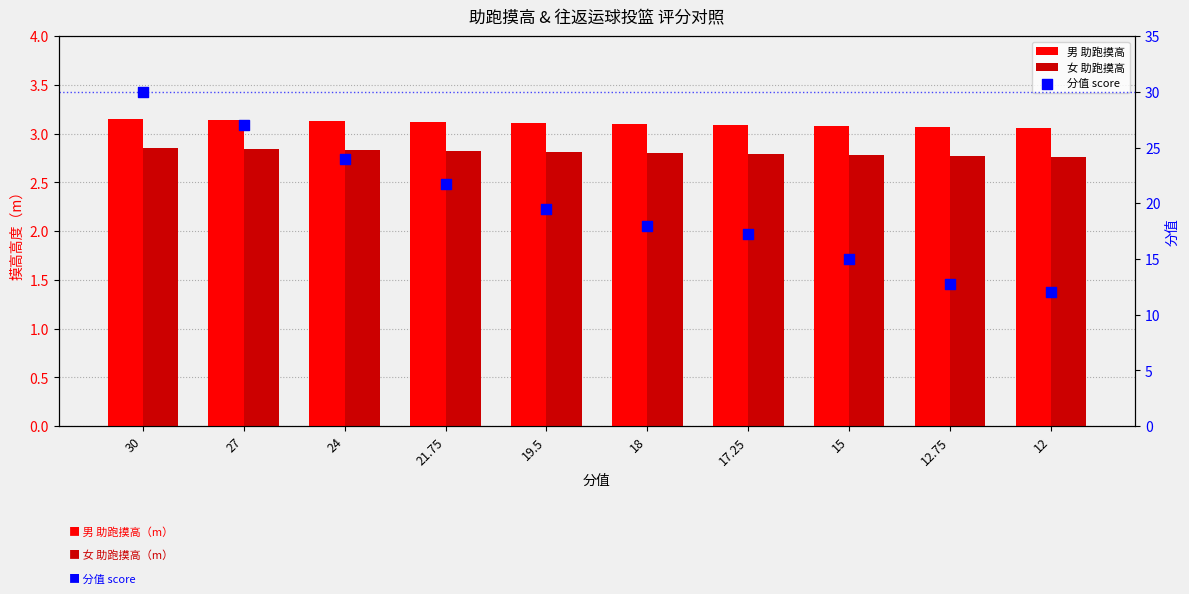

Is the value of 分值 score at 27 greater than the value of 女 助跑摸高 at 27?

Yes